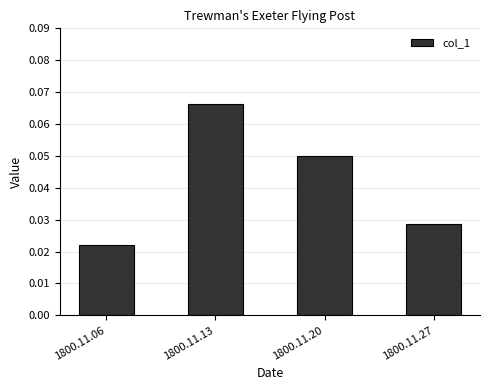

Count the values in the range 0 to 1.

4